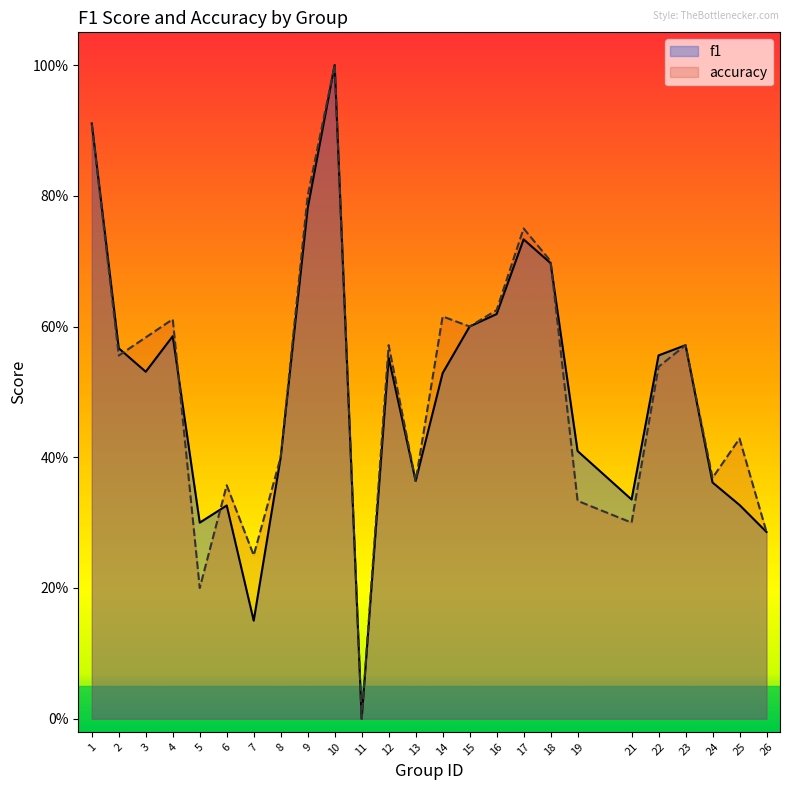

At 23, list the series in order from largest to smallest.

f1, accuracy